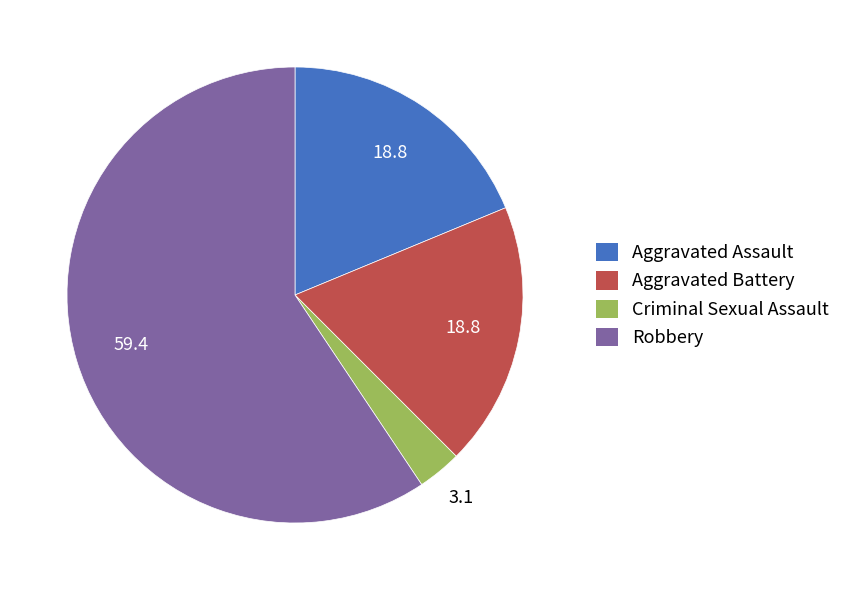

Does Robbery represent more than half of the total?

Yes